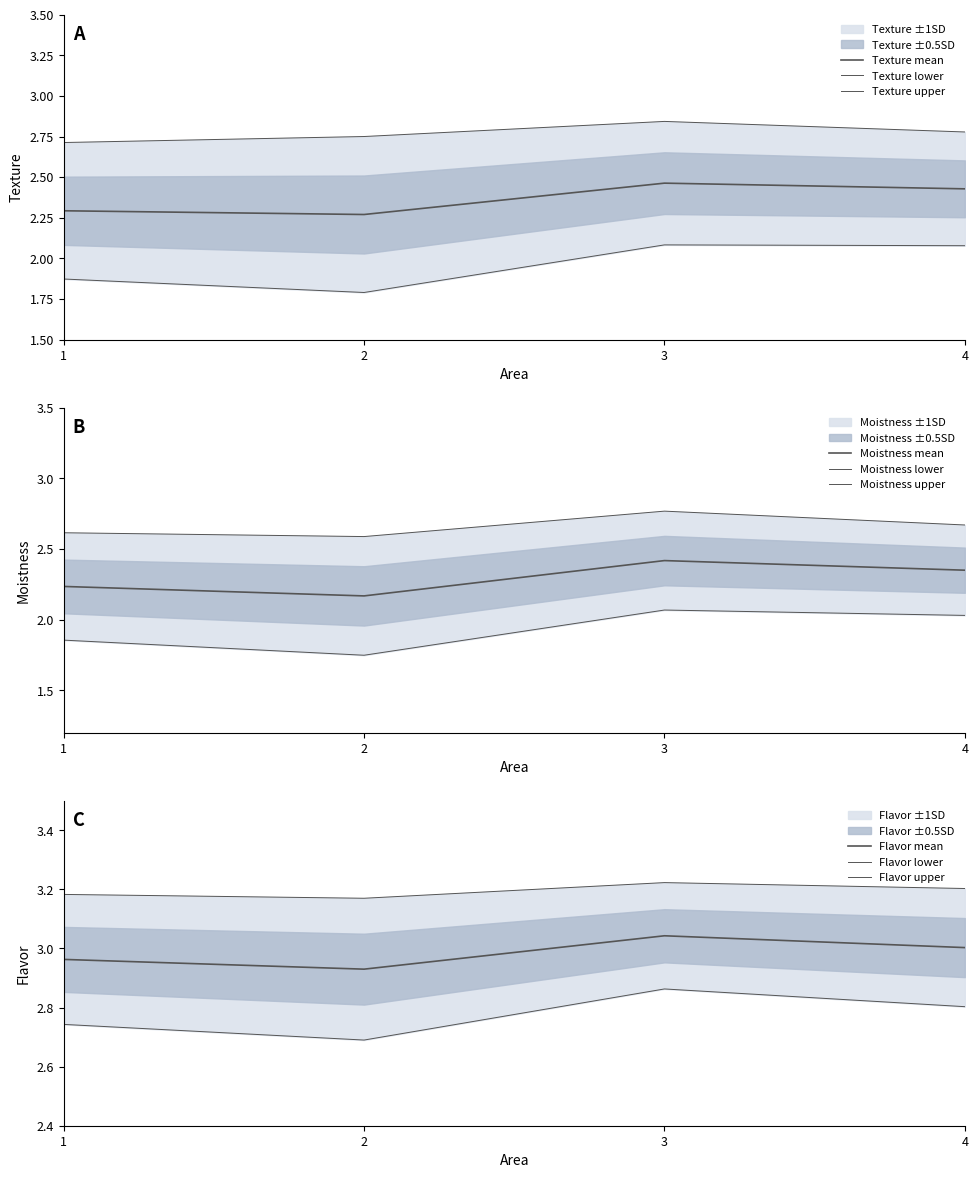

At which category does the chart reach its minimum across all series?

2